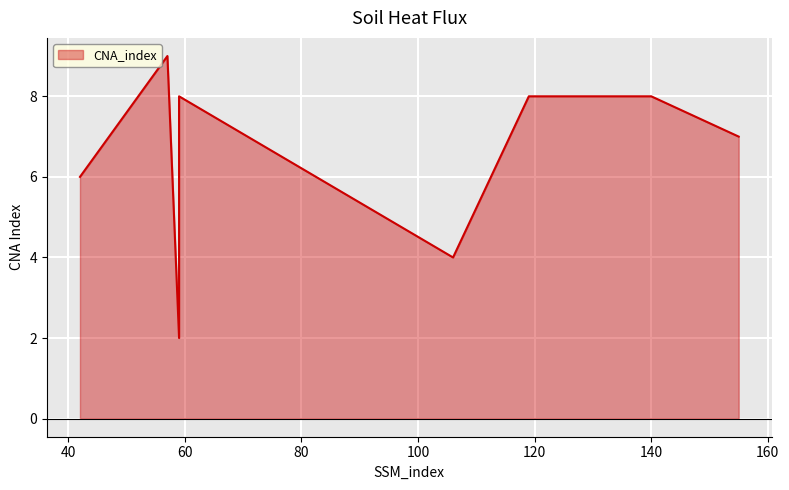

Reading right to left, transcribe all the data shown in this chart.

155=7	140=8	119=8	106=4	59=8	59=2	57=9	42=6